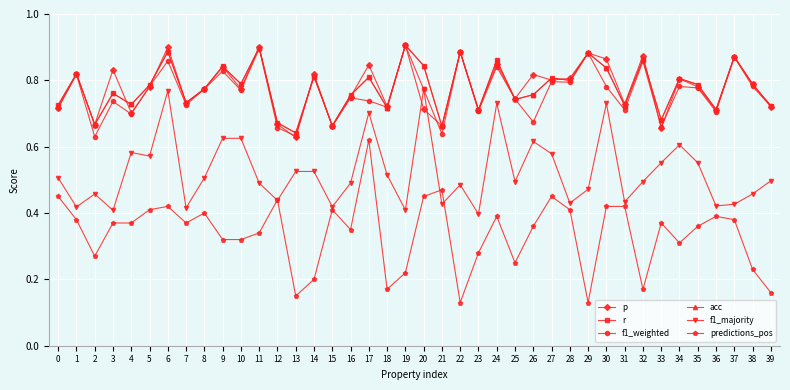

Does the chart have visible grid lines?

Yes